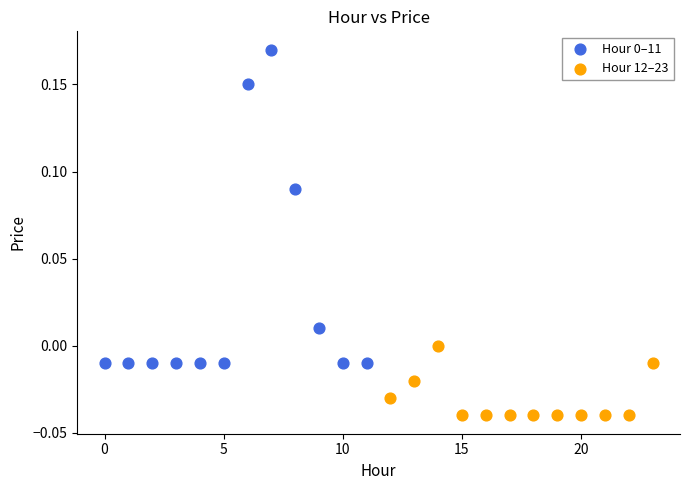

Which series contains the lowest Y value?

Hour 12–23